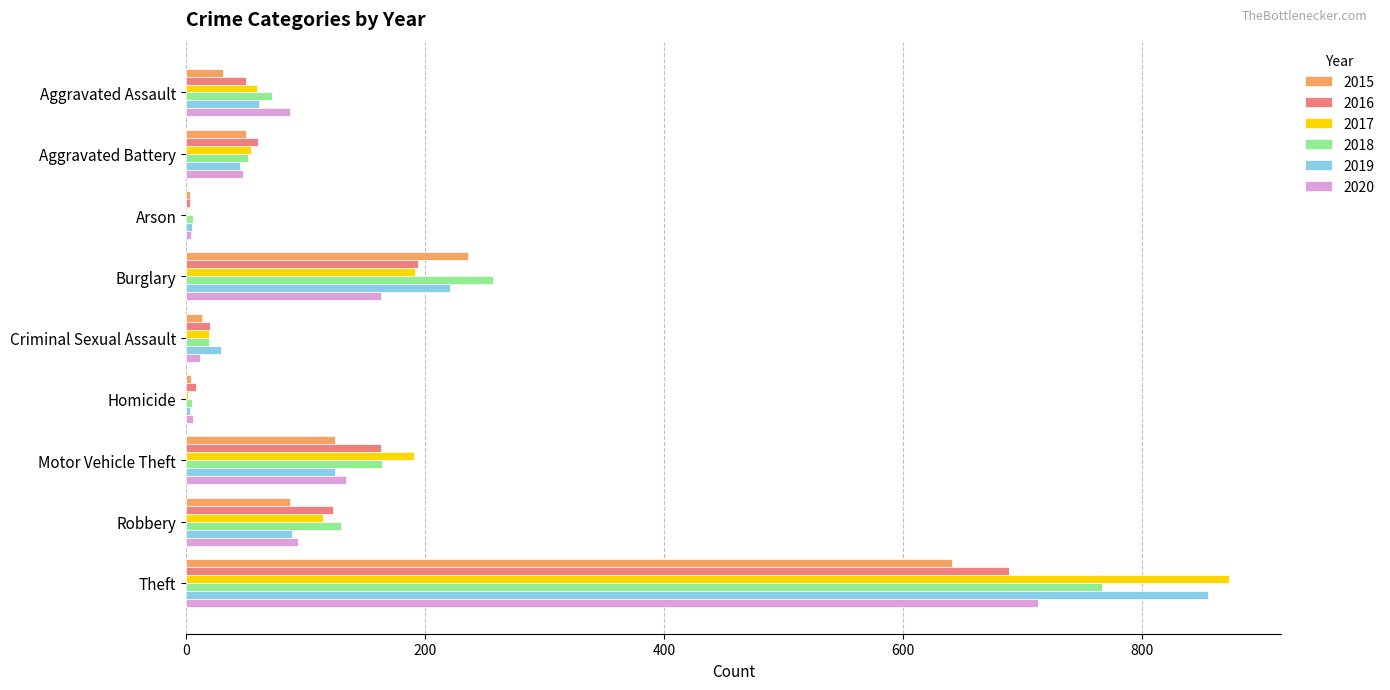

Is it true that 2019 equals 576 at Theft?

False